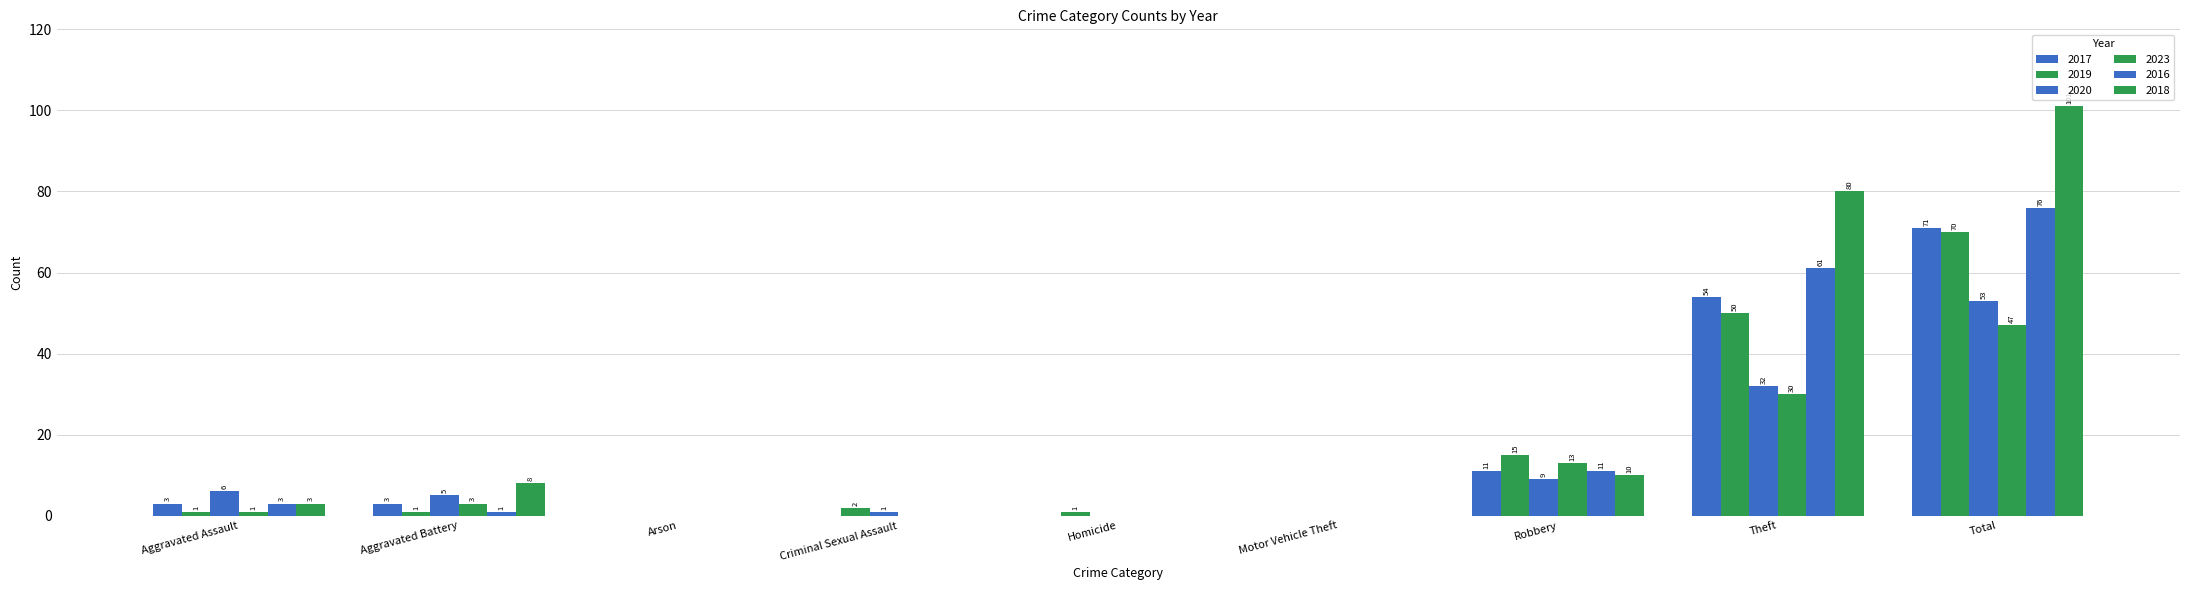

Reading right to left, list all the values displayed in this chart.

2017: Total=71	Theft=54	Robbery=11	Motor Vehicle Theft=0	Homicide=0	Criminal Sexual Assault=0	Arson=0	Aggravated Battery=3	Aggravated Assault=3
2019: Total=70	Theft=50	Robbery=15	Motor Vehicle Theft=0	Homicide=1	Criminal Sexual Assault=2	Arson=0	Aggravated Battery=1	Aggravated Assault=1
2020: Total=53	Theft=32	Robbery=9	Motor Vehicle Theft=0	Homicide=0	Criminal Sexual Assault=1	Arson=0	Aggravated Battery=5	Aggravated Assault=6
2023: Total=47	Theft=30	Robbery=13	Motor Vehicle Theft=0	Homicide=0	Criminal Sexual Assault=0	Arson=0	Aggravated Battery=3	Aggravated Assault=1
2016: Total=76	Theft=61	Robbery=11	Motor Vehicle Theft=0	Homicide=0	Criminal Sexual Assault=0	Arson=0	Aggravated Battery=1	Aggravated Assault=3
2018: Total=101	Theft=80	Robbery=10	Motor Vehicle Theft=0	Homicide=0	Criminal Sexual Assault=0	Arson=0	Aggravated Battery=8	Aggravated Assault=3